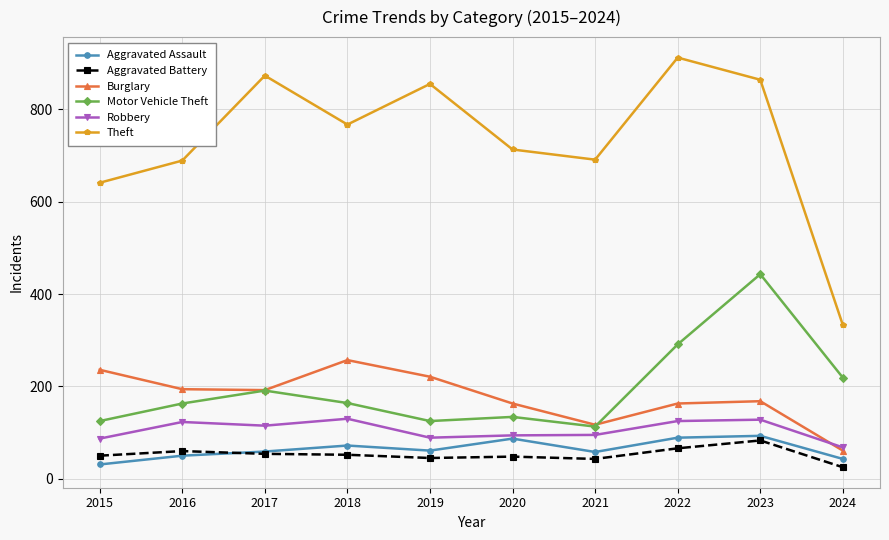

What is the total value across all series at 2018?

1442